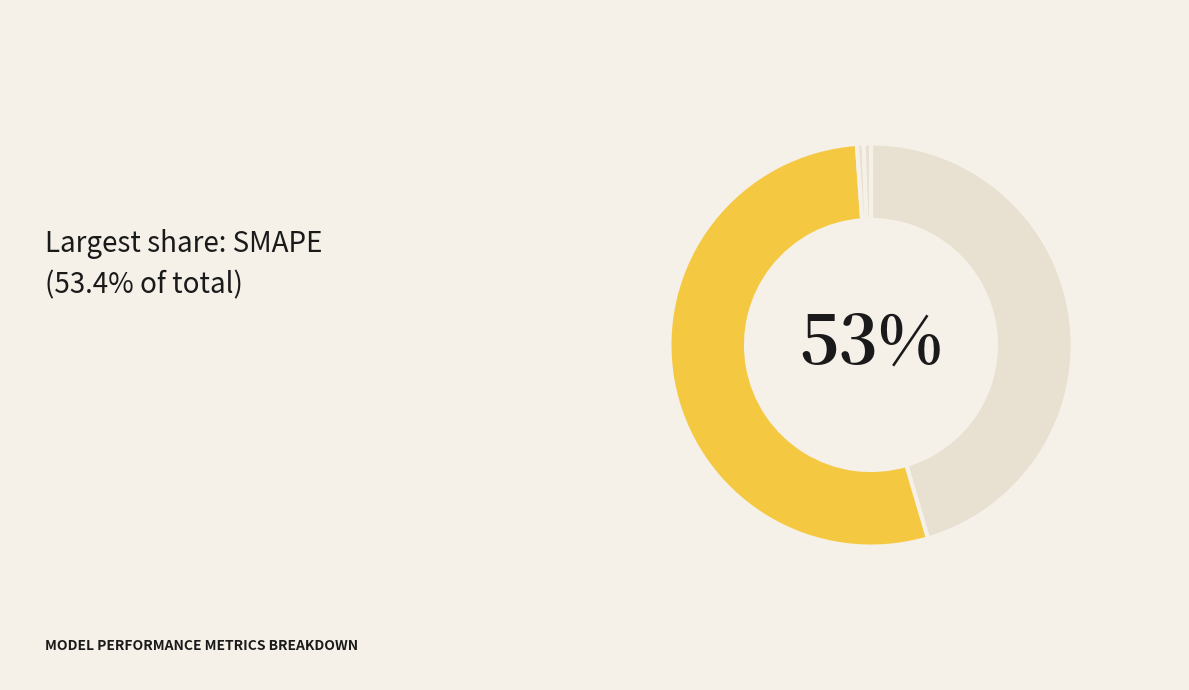

Is there any slice that represents more than half of the pie?

Yes